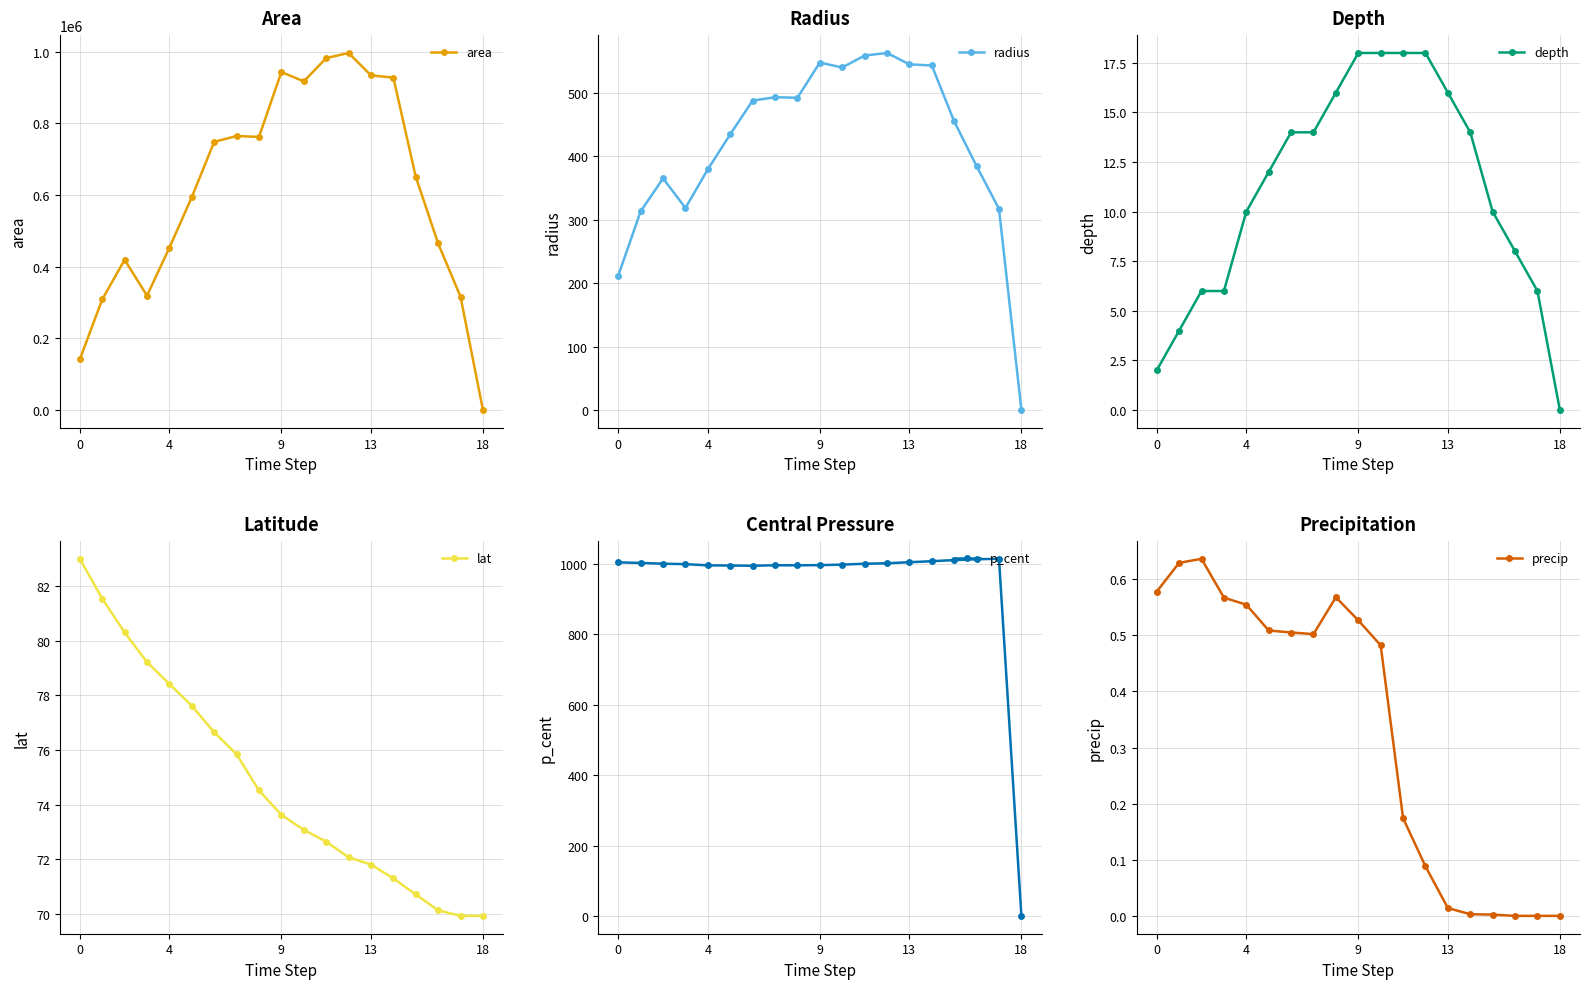

At which label does lat reach its minimum?

17